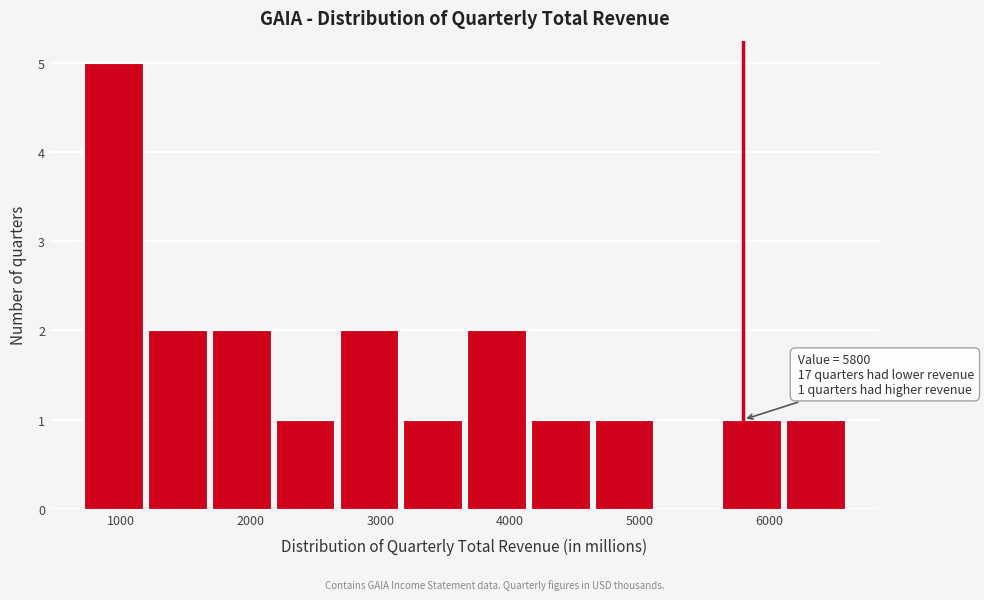

Over which range of the x-axis is the bar tallest?

700 to 1200